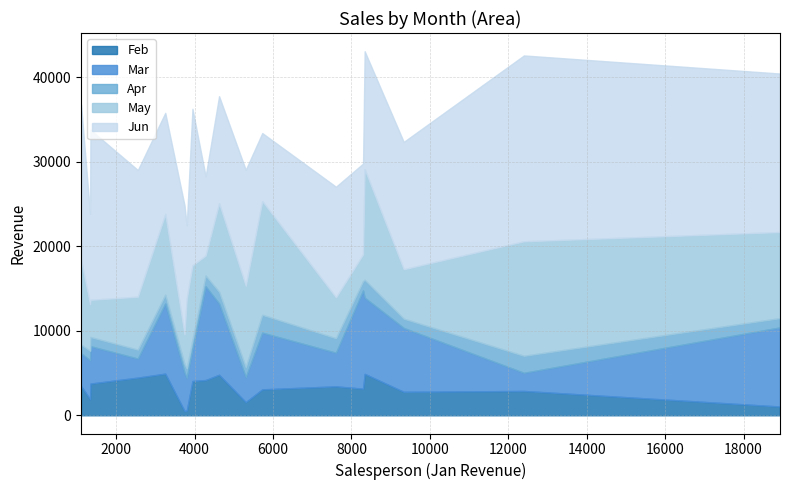

The value of Mar at Ford, Victor is 8283. True or false?

True